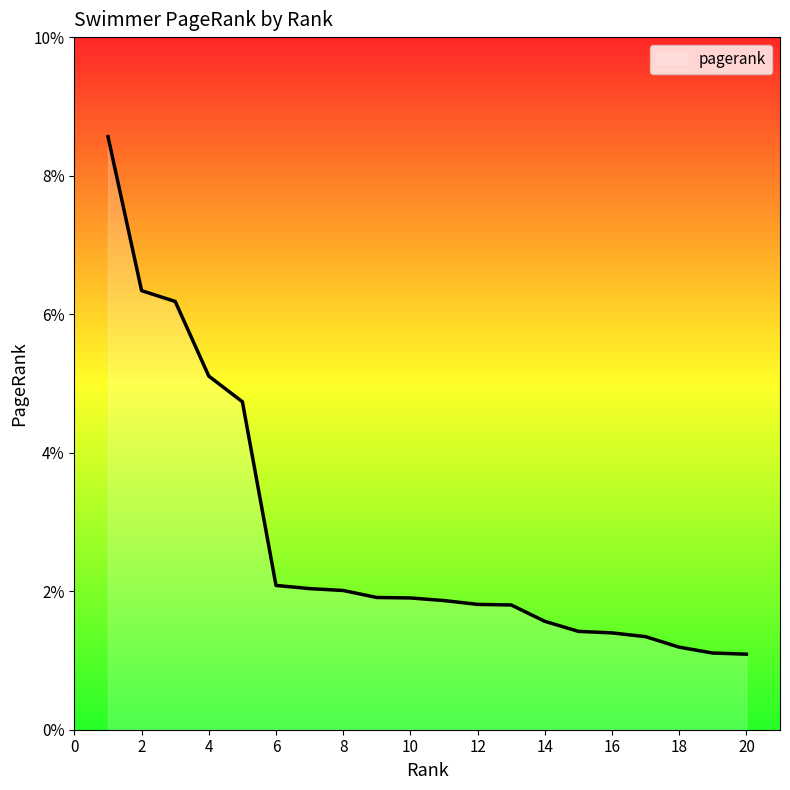

What is the sum of all values?

0.6